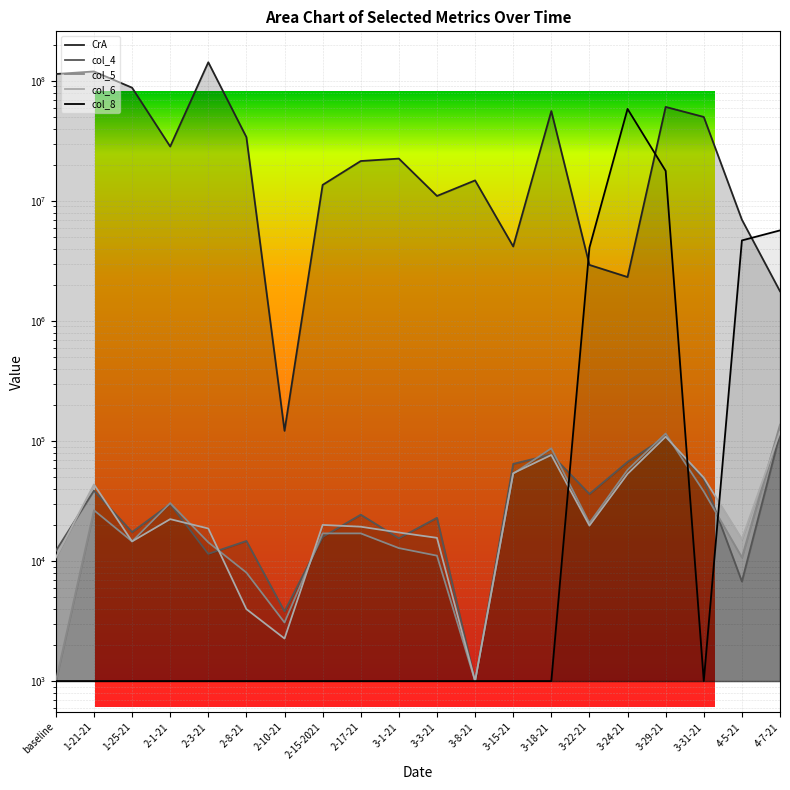

How many interior local valleys does the col_4 series have?

7